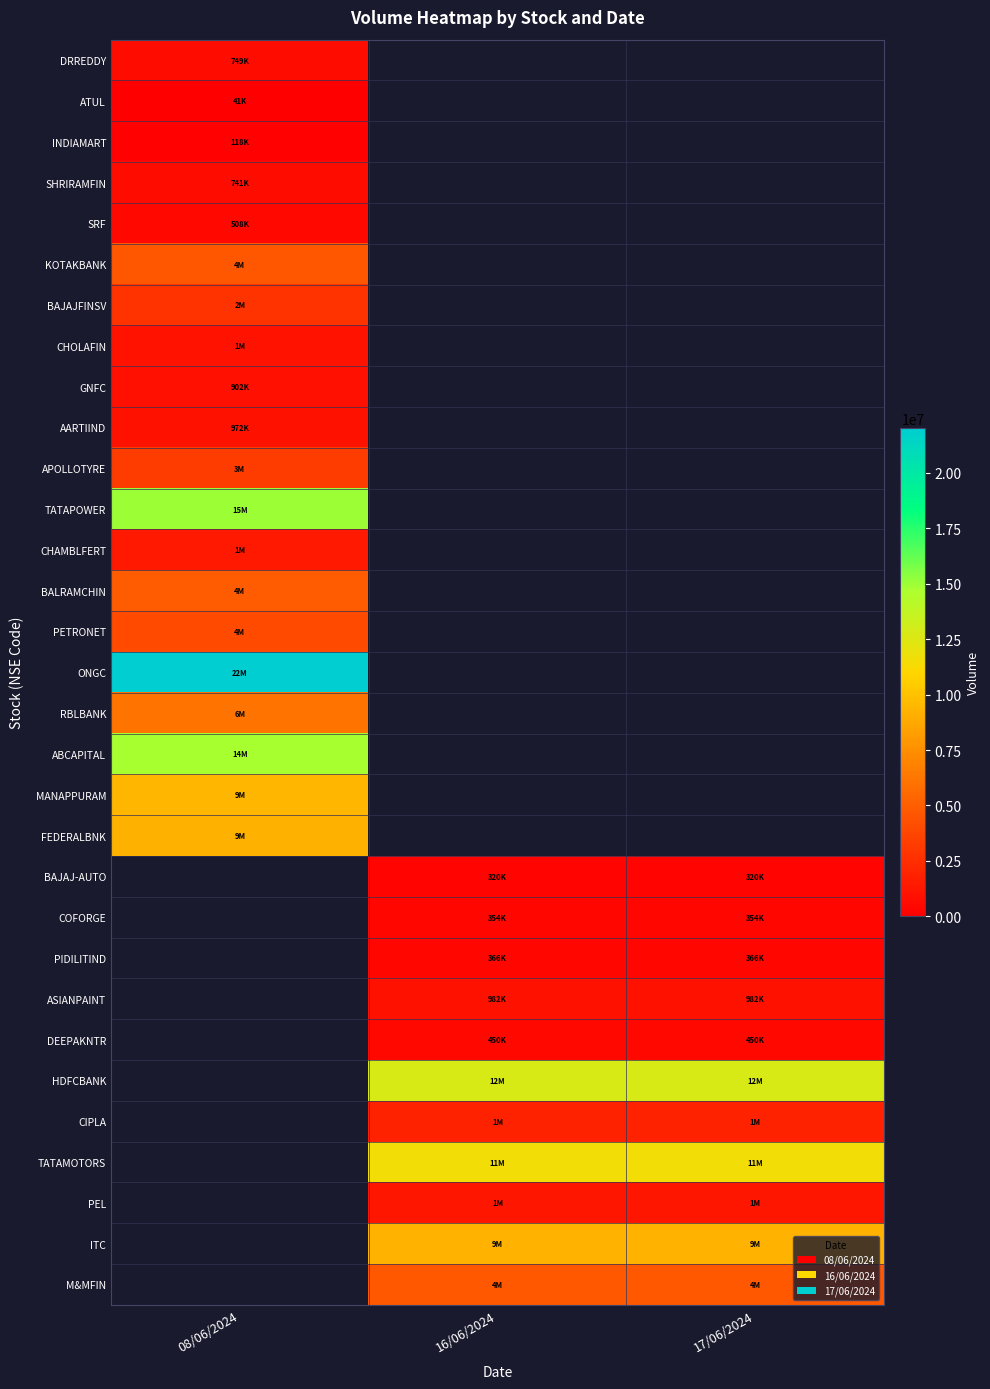

How many series are shown in this chart?

31